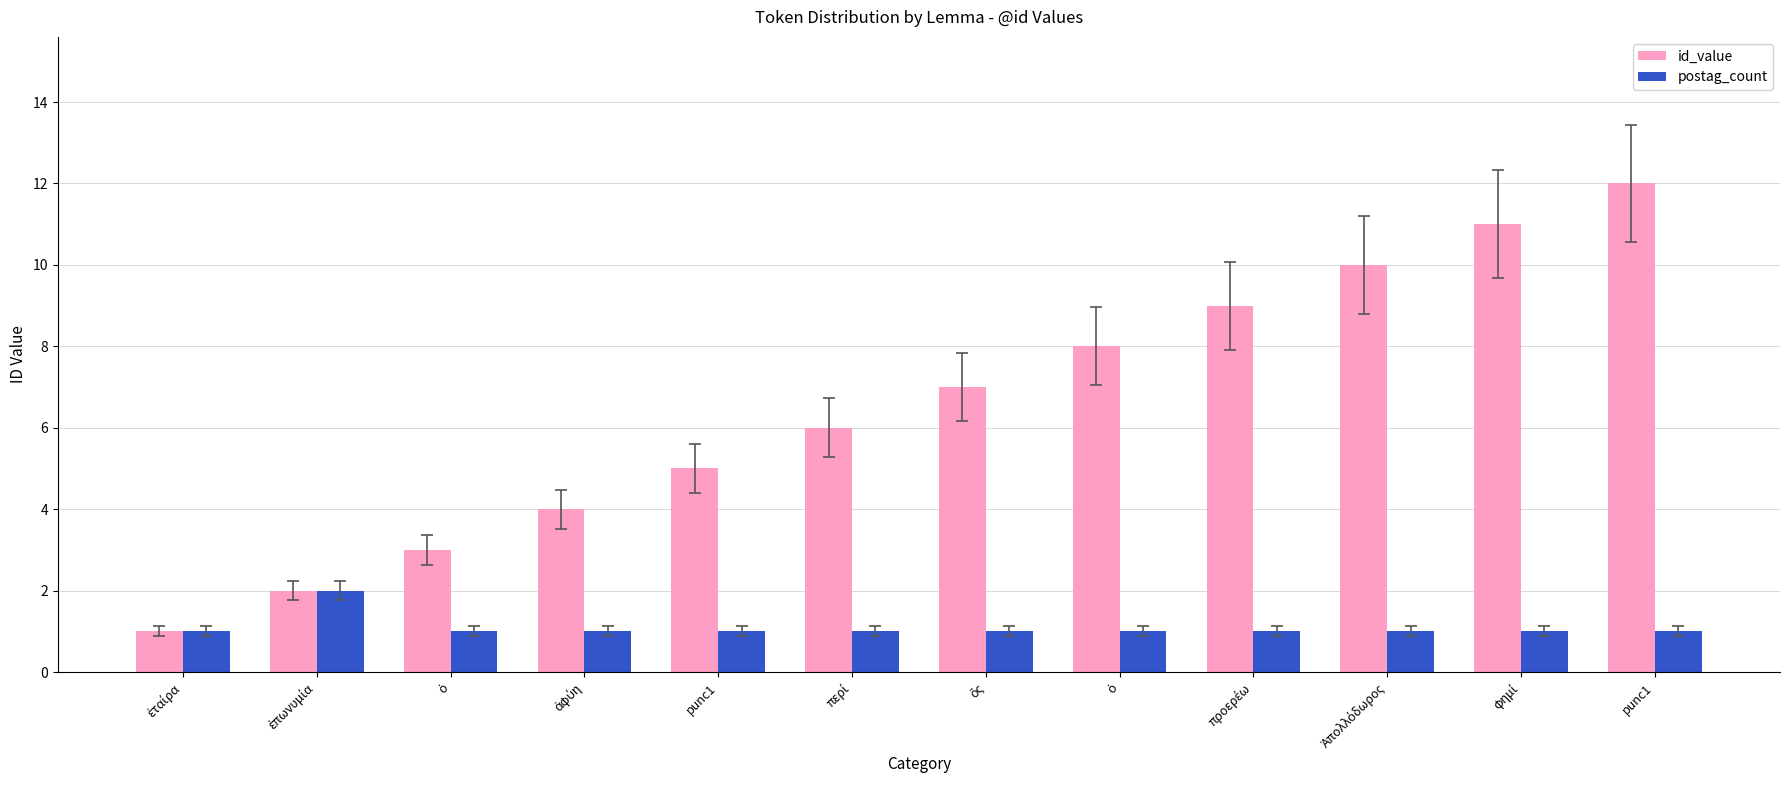

What are all the series names shown in the legend?

id_value, postag_count